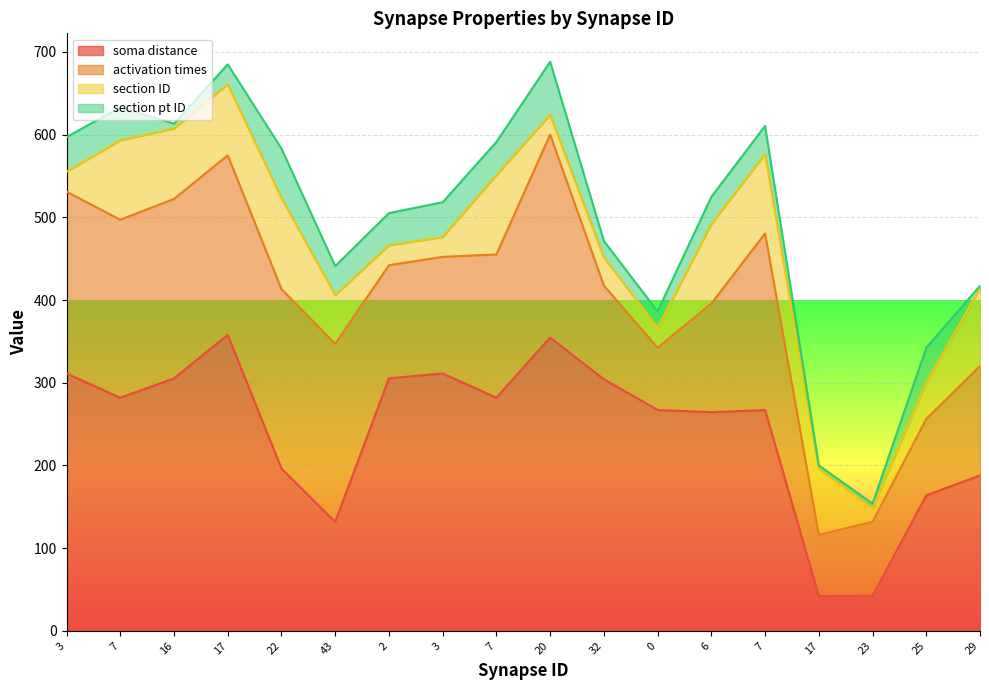

What are all the series names shown in the legend?

soma distance, activation times, section ID, section pt ID